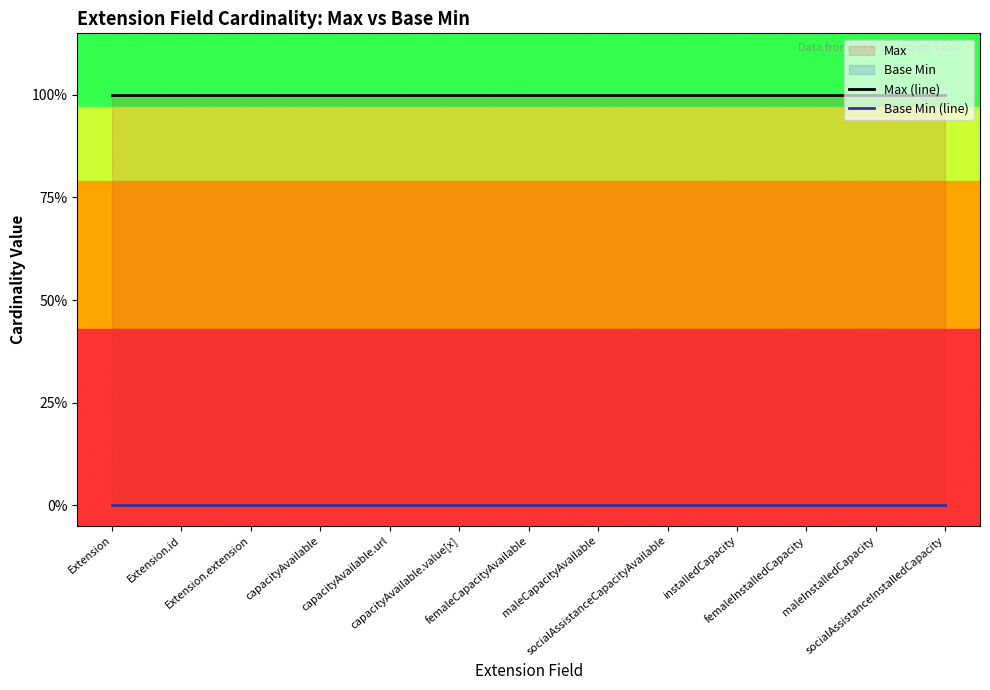

At which label is Base Min (line) closest to 0?

Extension